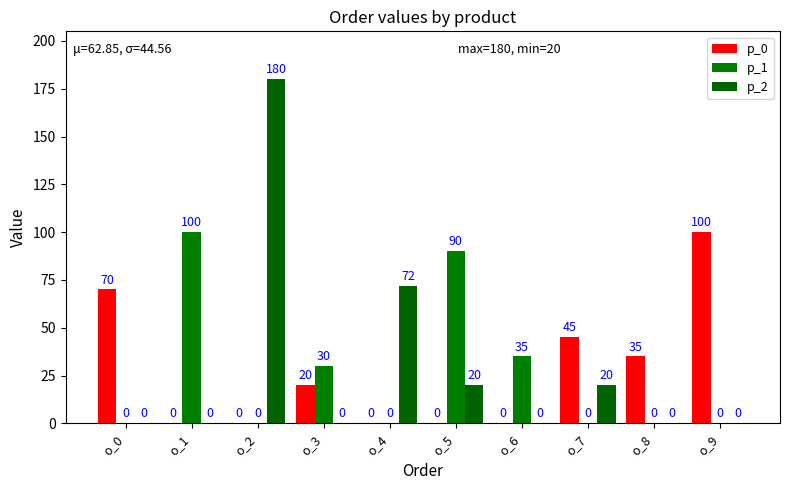

How many categories are shown in the chart?

10